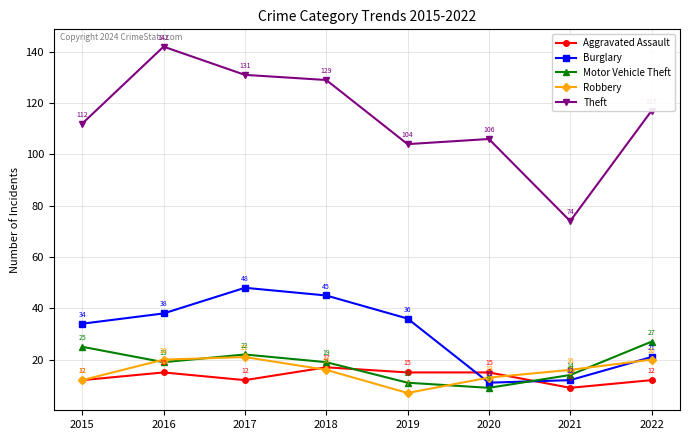

What is the maximum value shown in the chart?

142